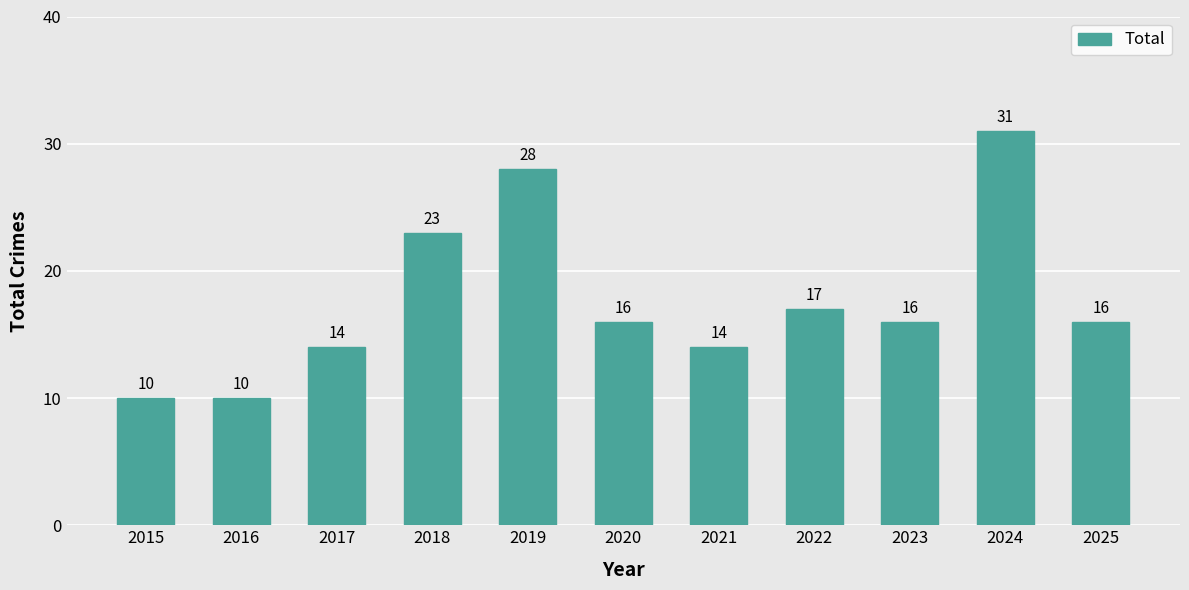

What is the value of the 2nd bar from the left?

10